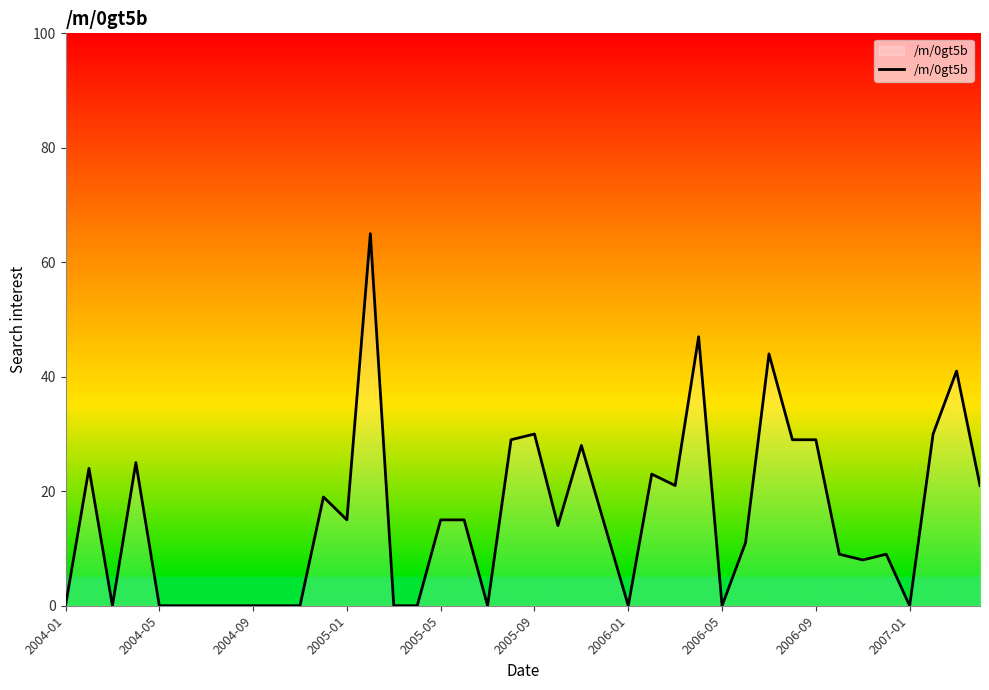

What is the difference between the maximum and minimum values?

65